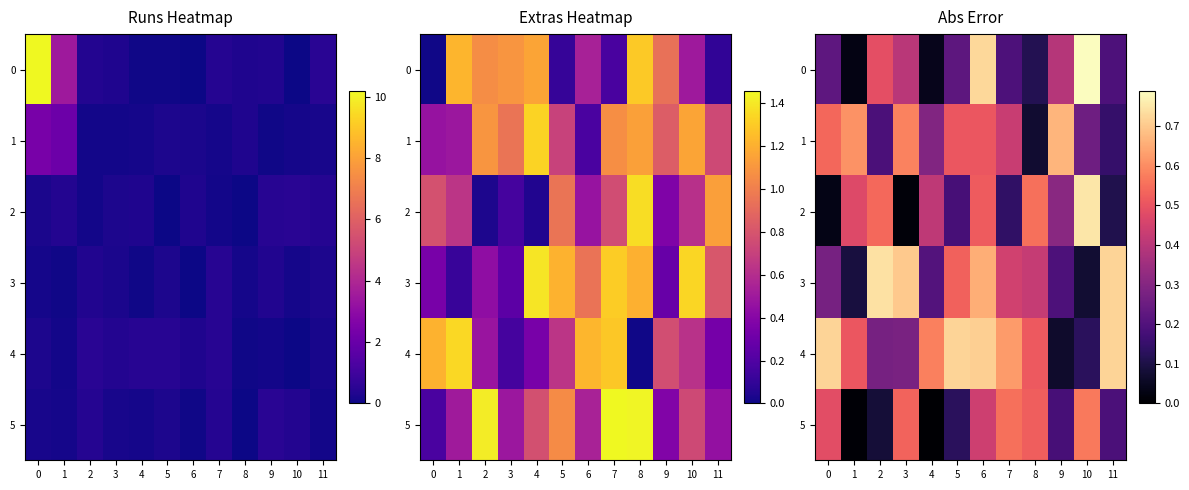

The value of 2 at 10 is 1.1. True or false?

False